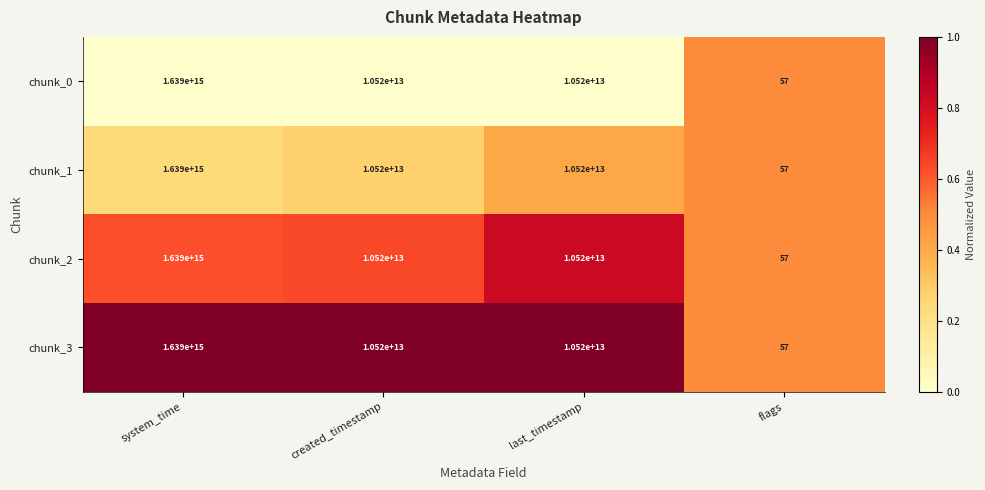

Which category has the lowest value across all series?

flags